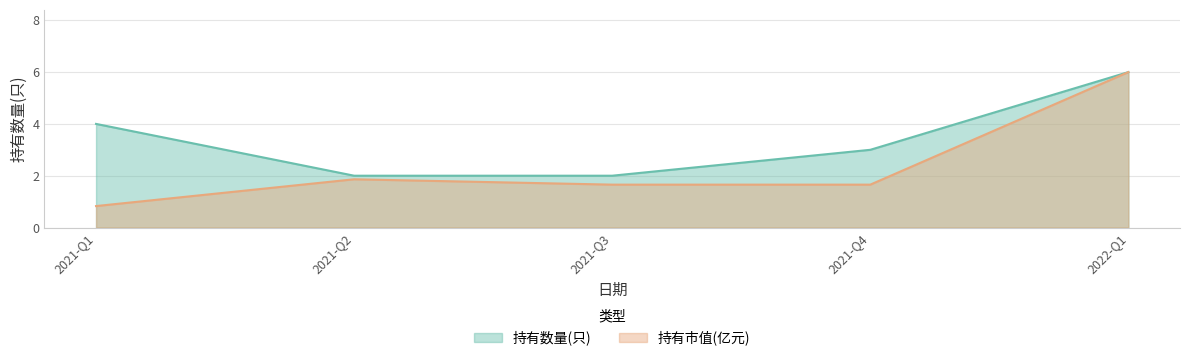

Does the chart have visible grid lines?

Yes